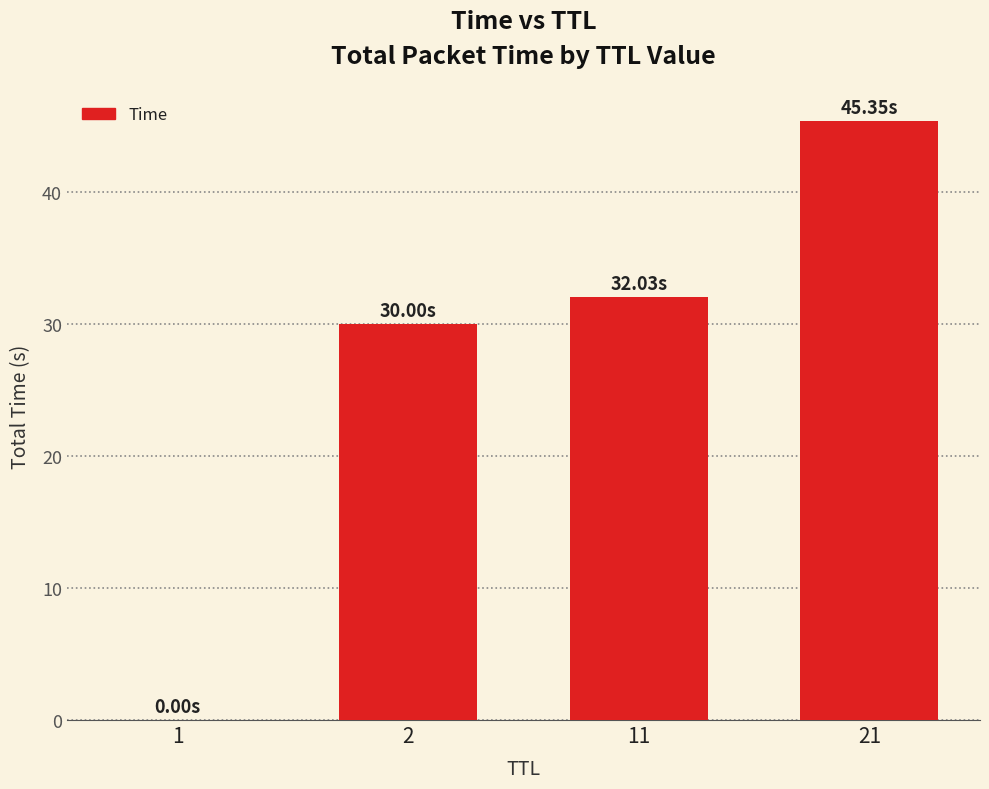

Where does the data first go above 32?

11